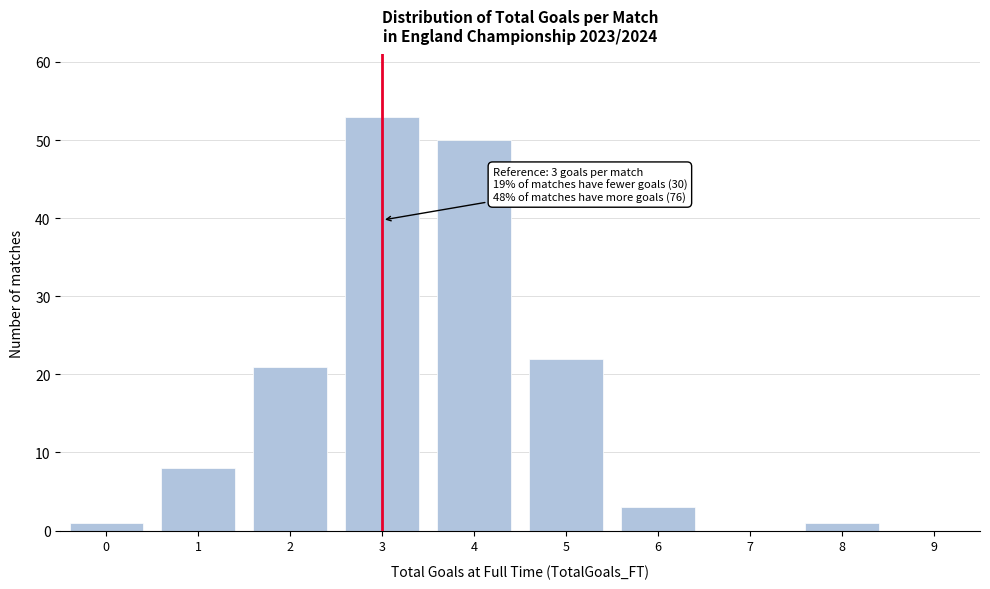

Reading left to right, transcribe all the data shown in this chart.

0=1	1=8	2=21	3=53	4=50	5=22	6=3	7=0	8=1	9=0